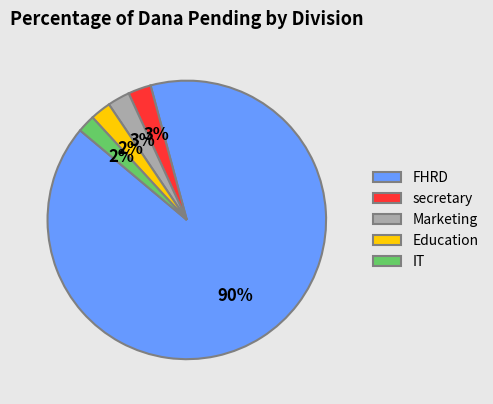

How many slices are in this pie chart?

5